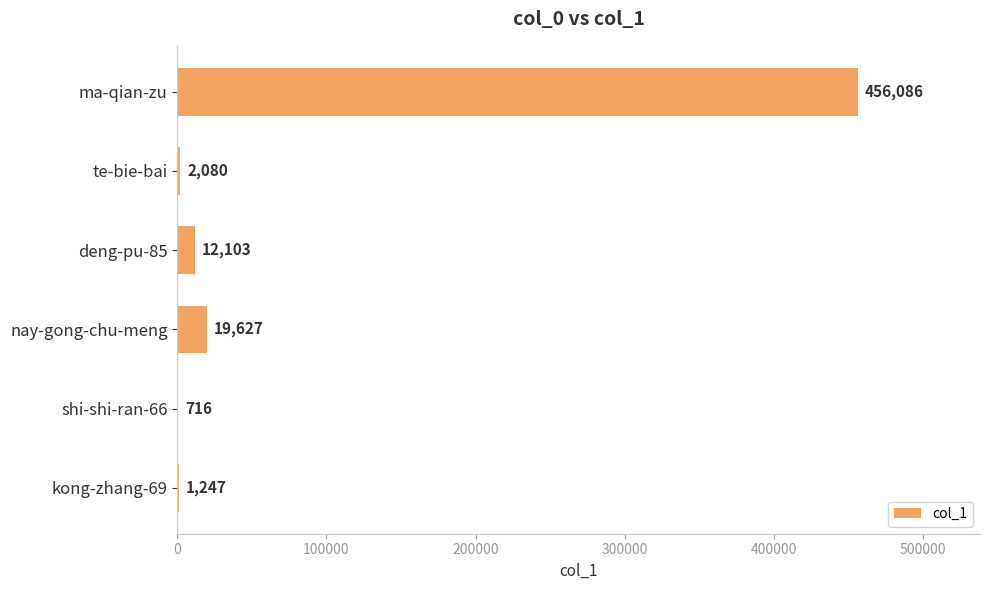

What is the sum of the values at shi-shi-ran-66 and deng-pu-85?

12819